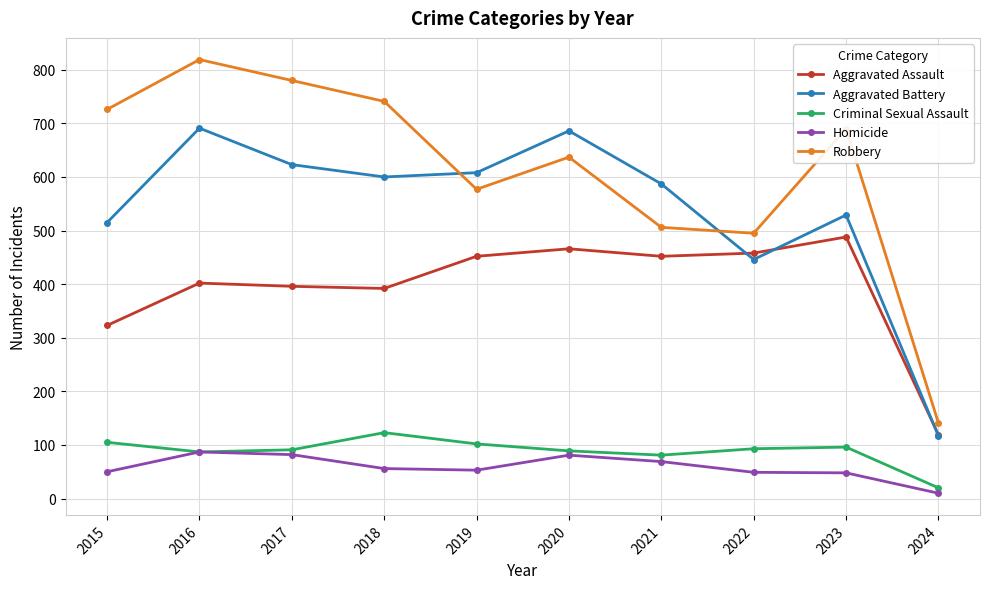

What is the difference between the highest and lowest values at 2023?

642